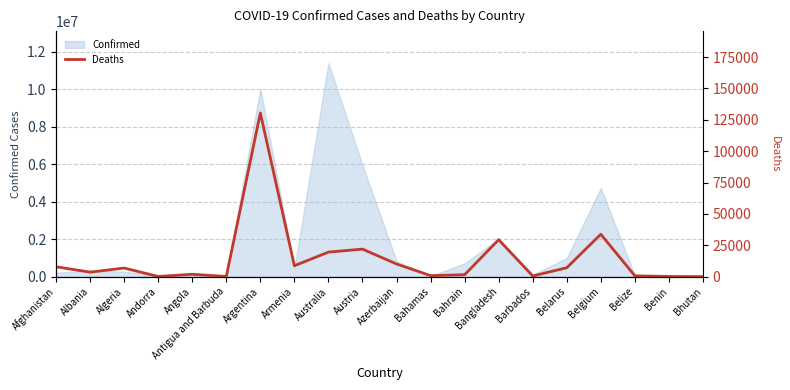

True or false: the data shows 33814 at Belgium.

True